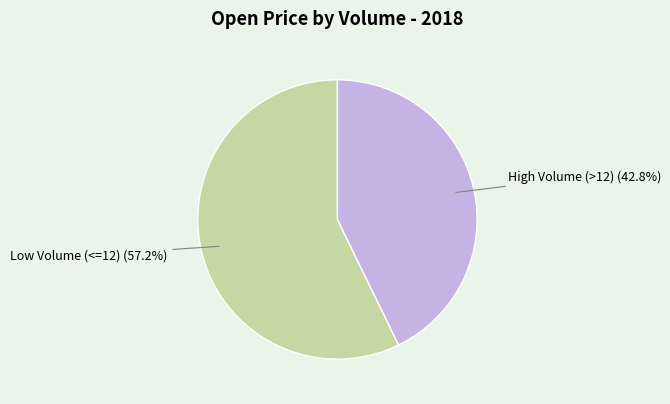

Is there a majority slice in this chart?

Yes